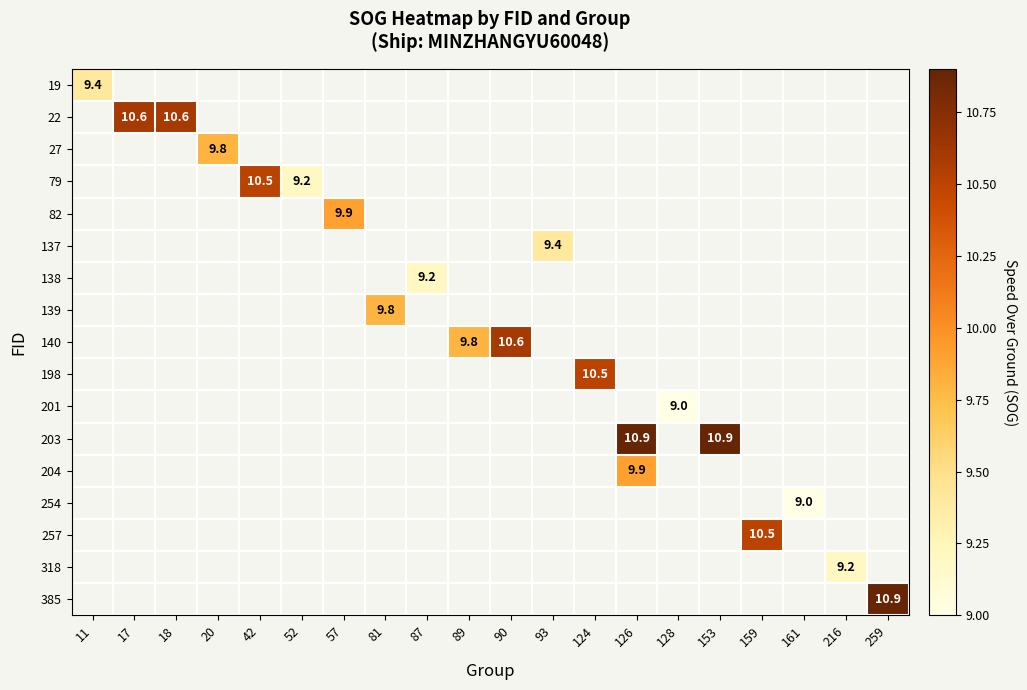

The 385 series shows 10.9 at 259. True or false?

True